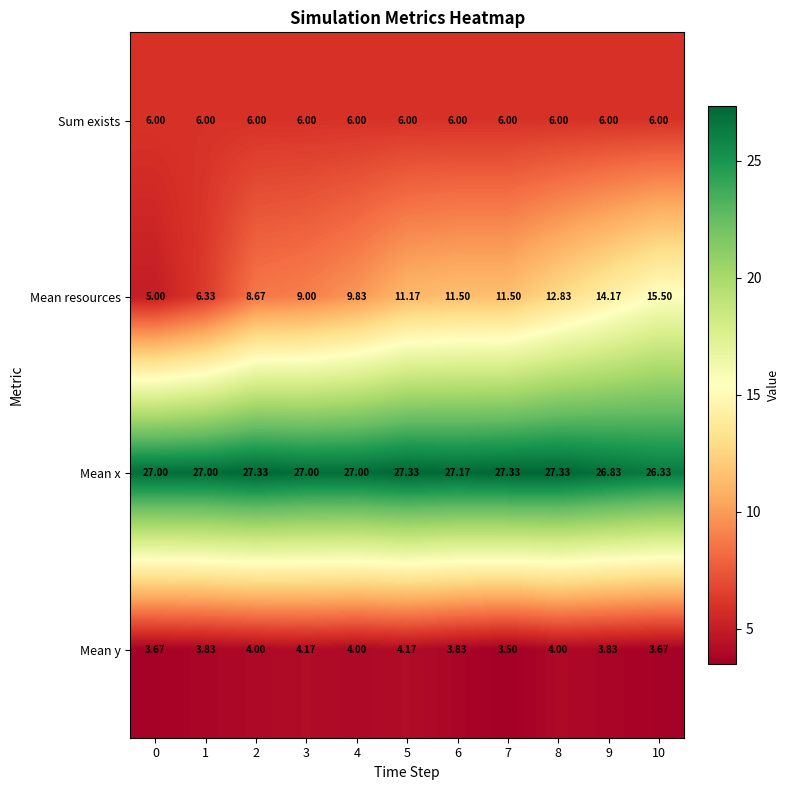

List the series in order of their peak value, lowest first.

Mean y, Sum exists, Mean resources, Mean x